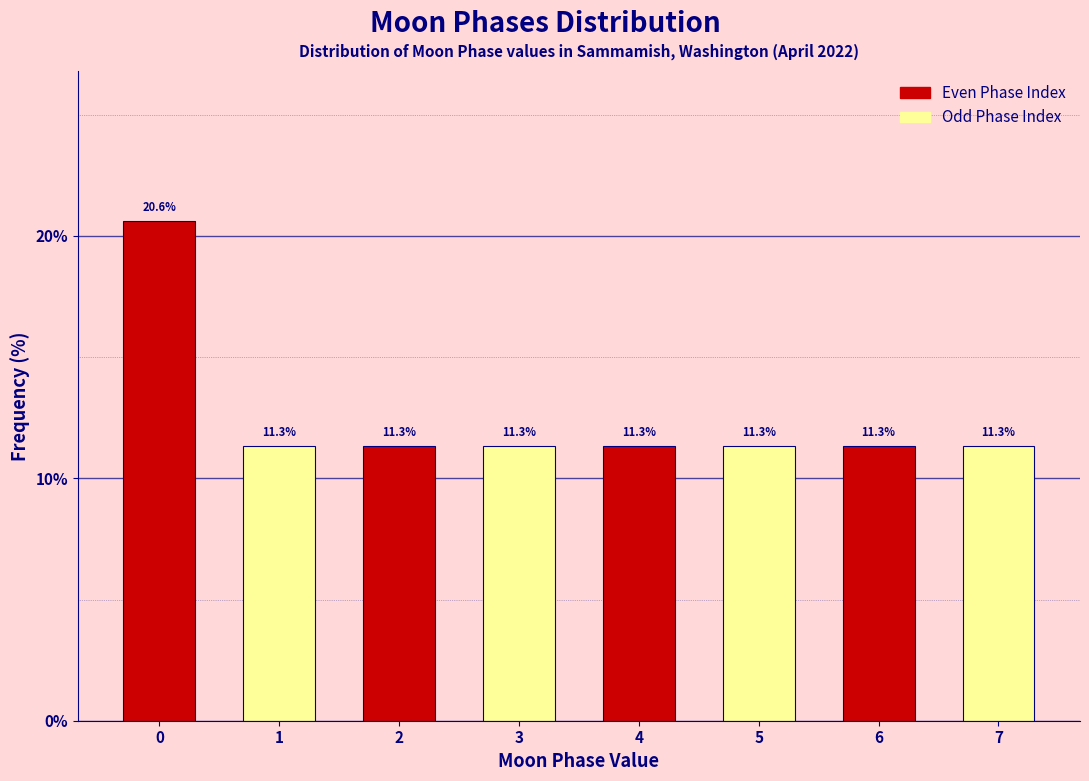

Reading right to left, extract all data points from this chart.

11.3	11.3	11.3	11.3	11.3	11.3	11.3	20.6